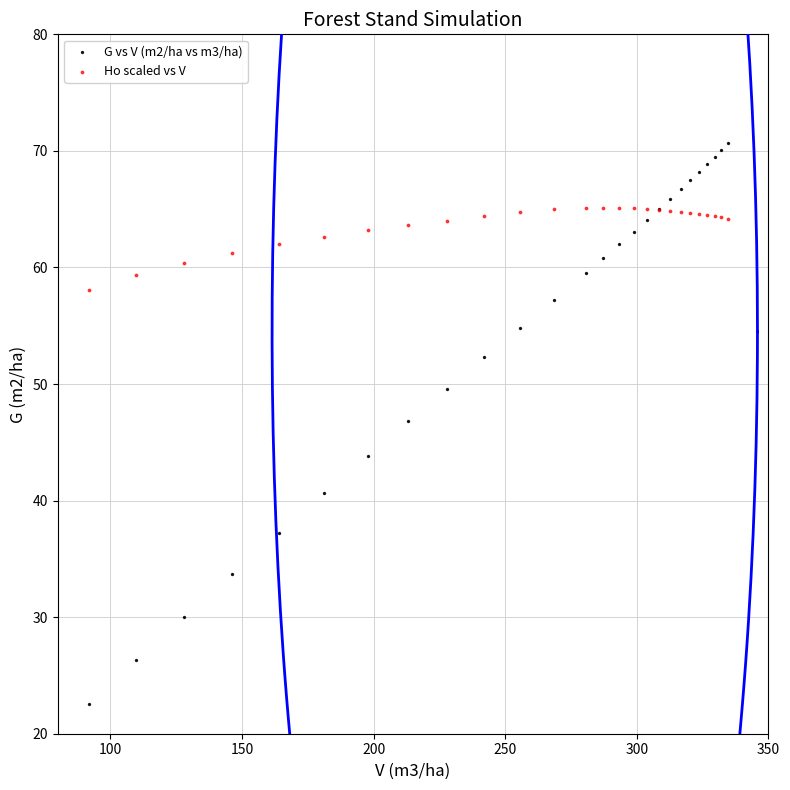

What are all the series names shown in the legend?

G vs V (m2/ha vs m3/ha), Ho scaled vs V